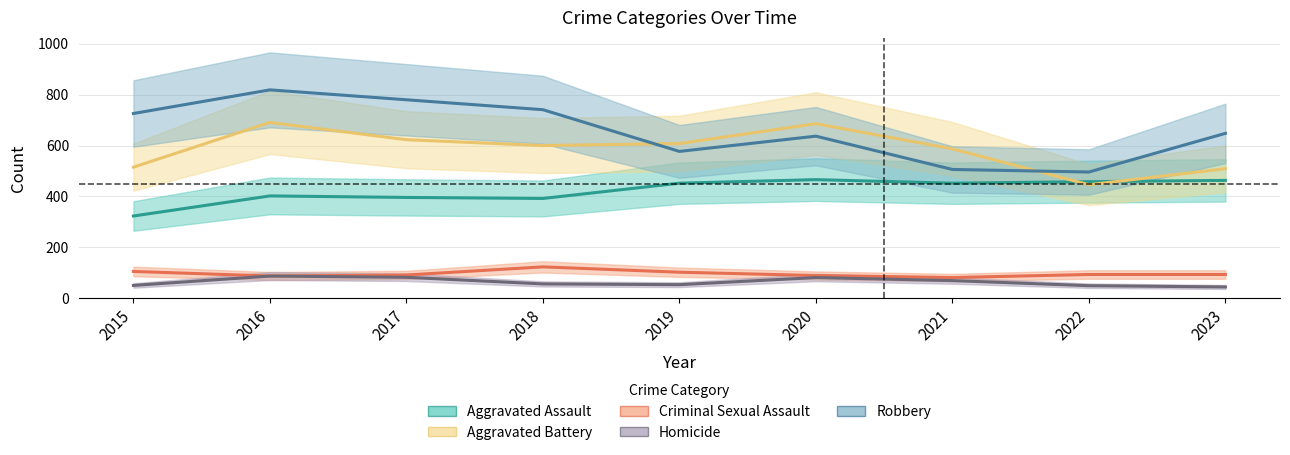

The value of Homicide at 2022 is 49. True or false?

True